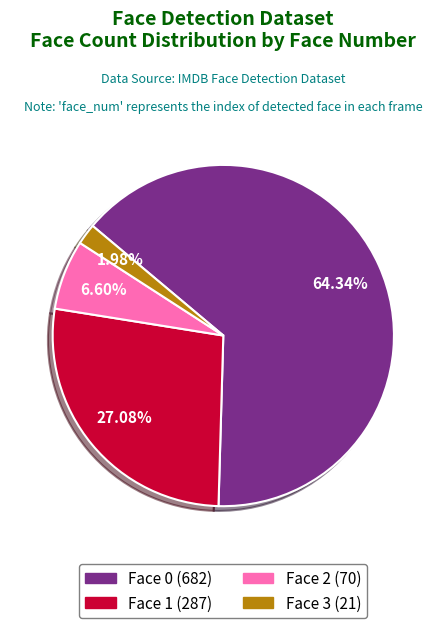

Count the number of slices in the pie.

4